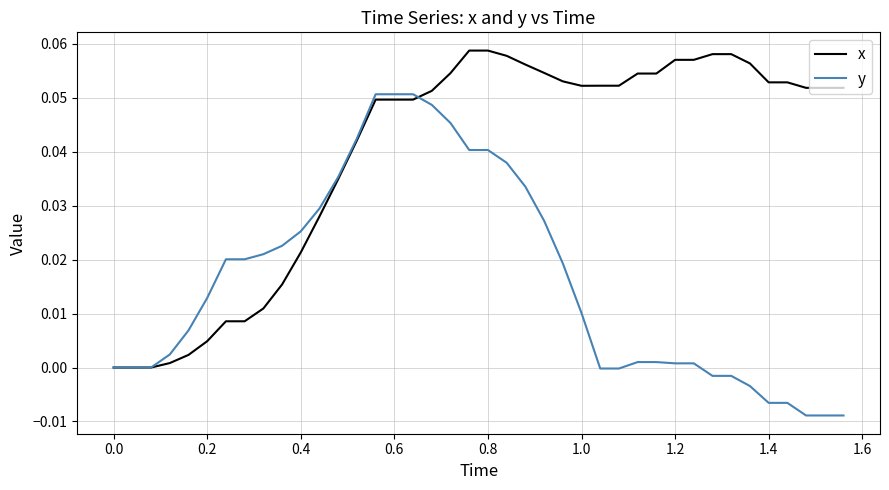

List the series in order of their overall mean, highest first.

x, y